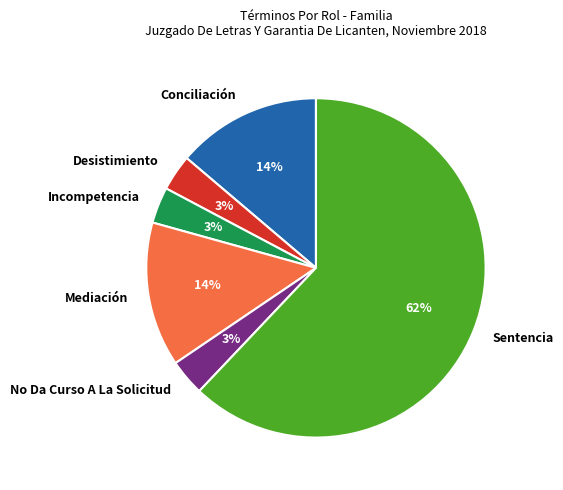

To the nearest percent, what portion does No Da Curso A La Solicitud represent?

3%